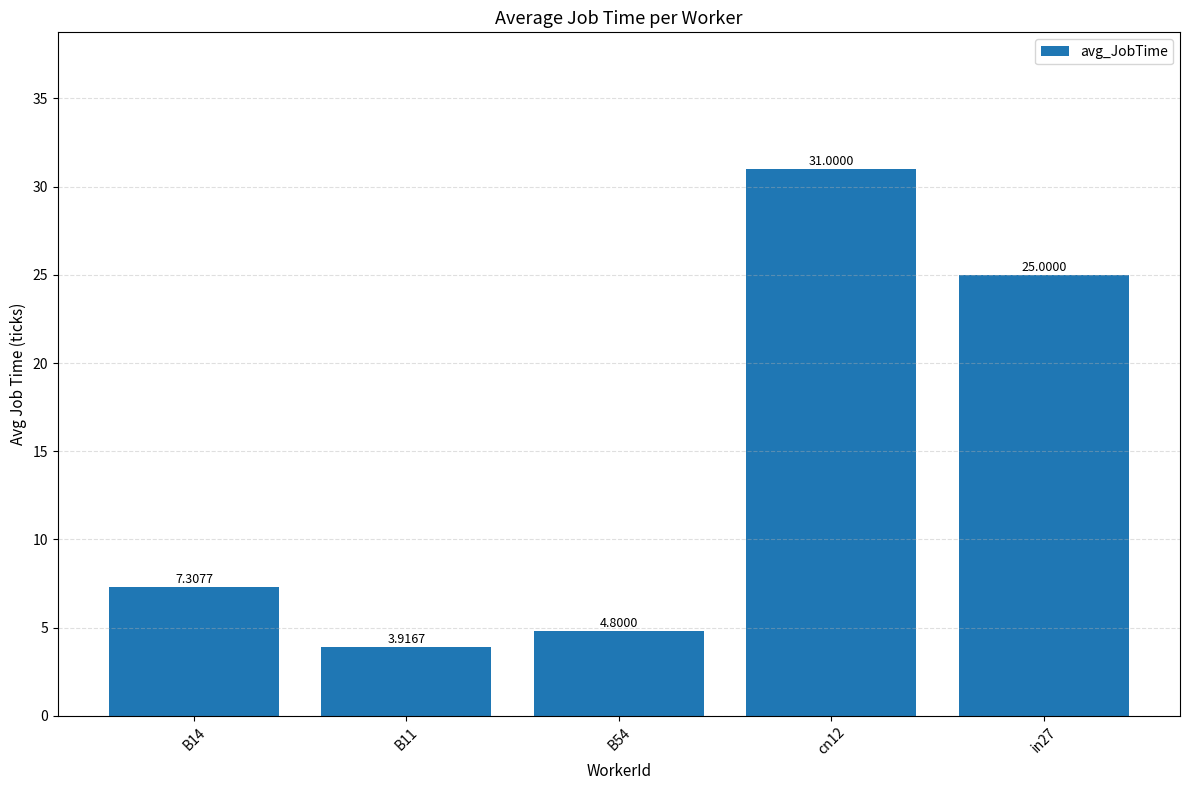

Reading left to right, extract all data points from this chart.

B14=7.3	B11=3.9	B54=4.8	cn12=31.0	in27=25.0